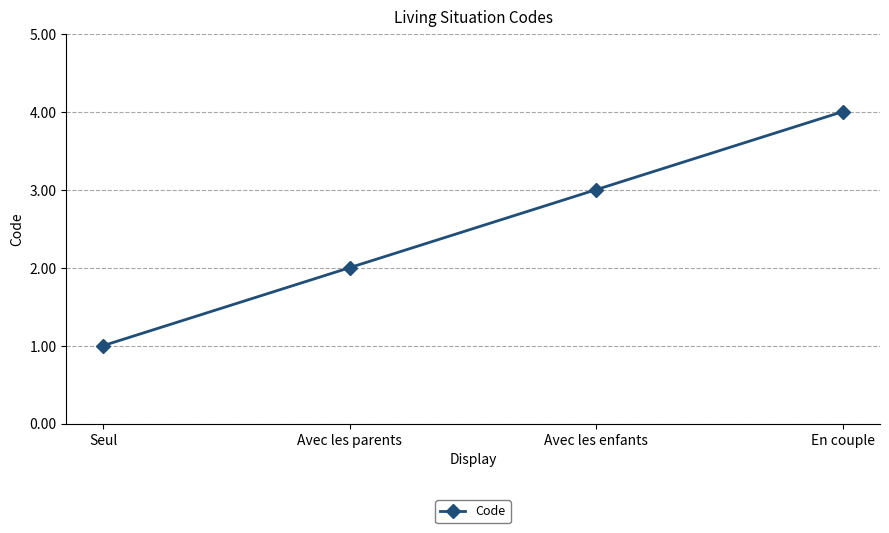

How many values are below 3?

2